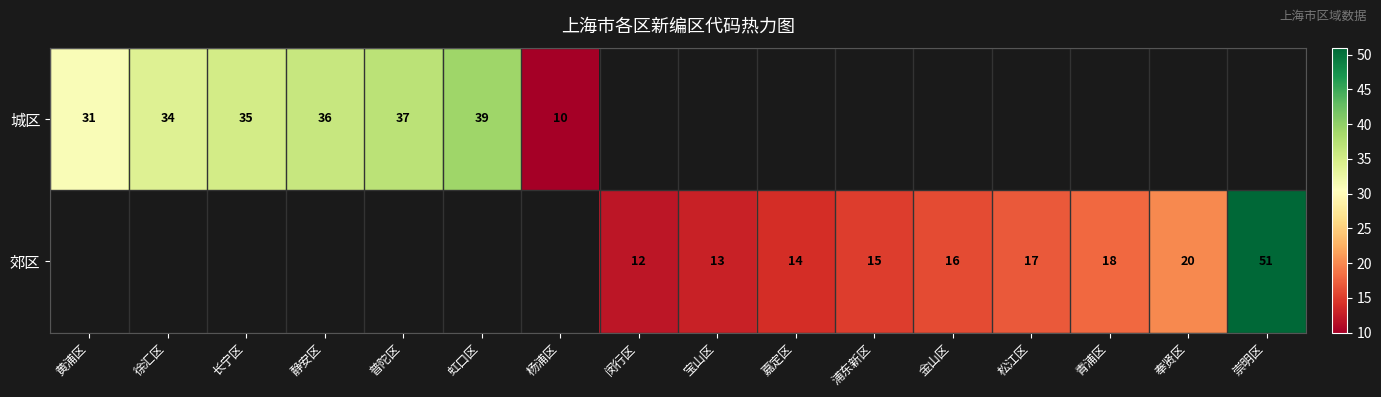

Is it true that 郊区 equals 4 at 嘉定区?

False